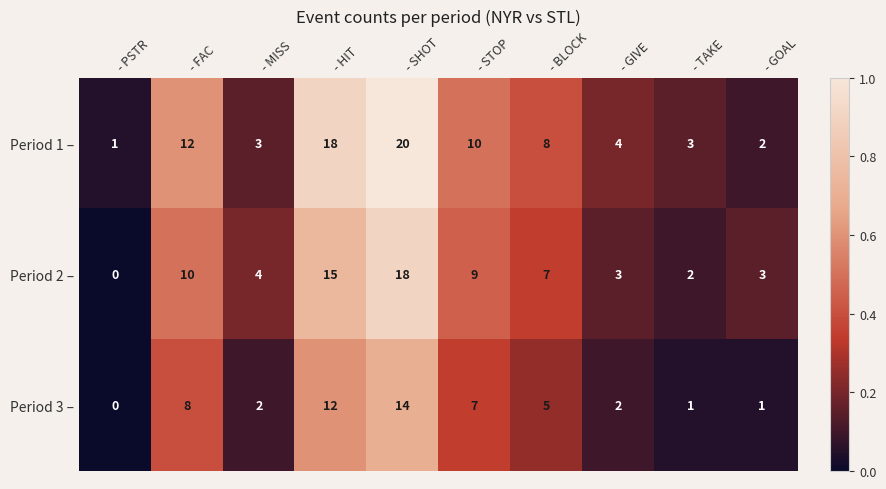

At how many categories does at least one series exceed 0?

10